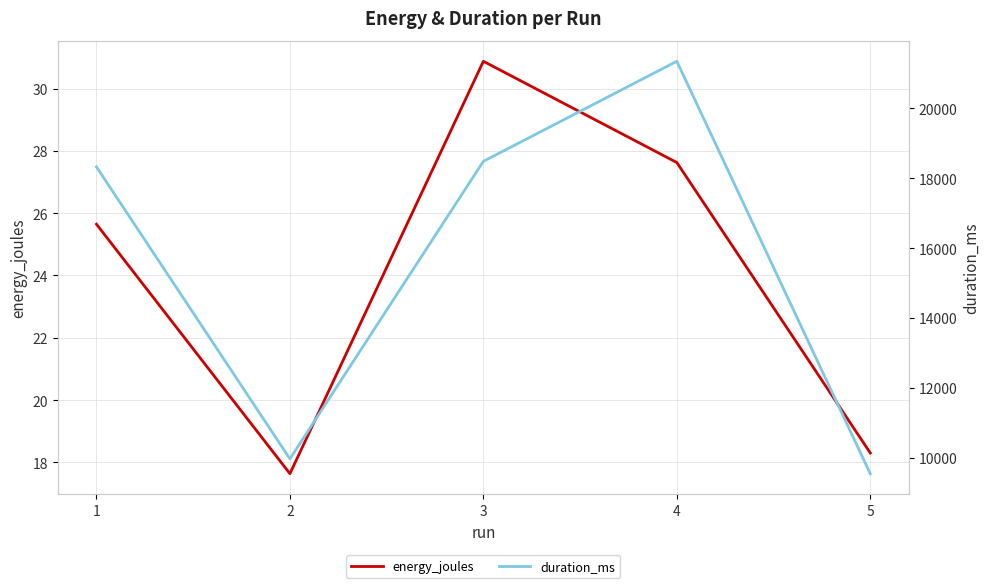

True or false: energy_joules and duration_ms cross at least once.

False